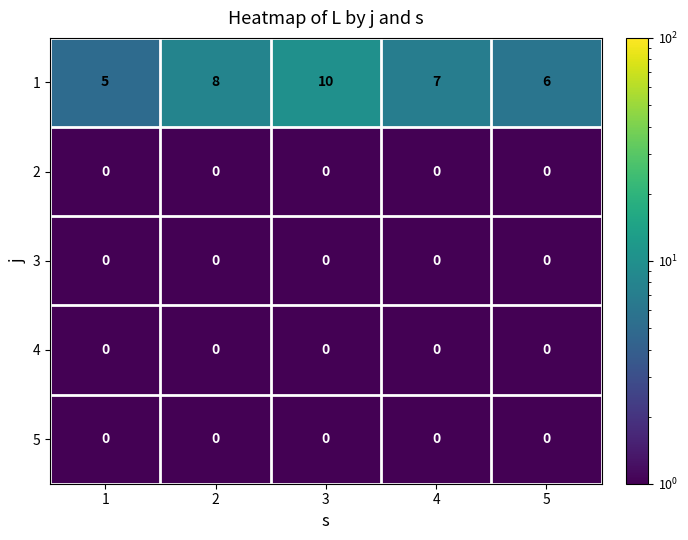

Which series changed the most between 2 and 3?

1